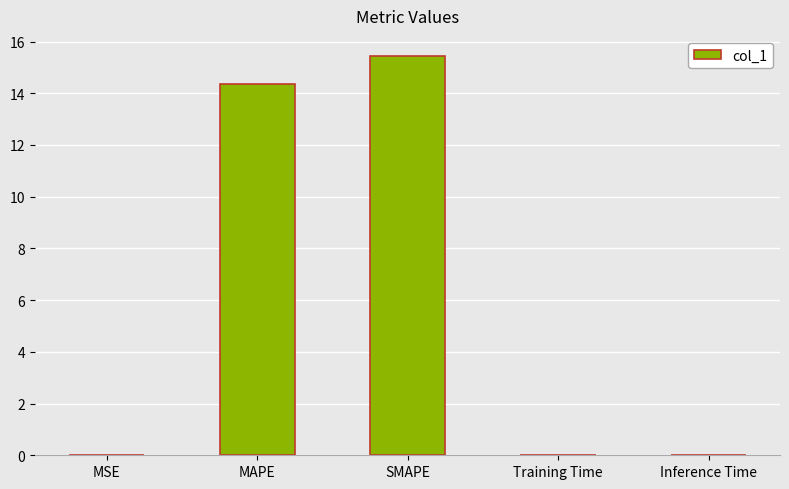

True or false: the data shows 9.0 at MAPE.

False